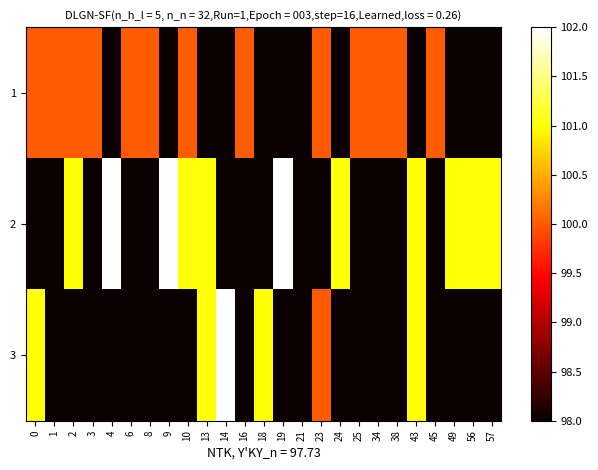

Count the number of categories in the chart.

25